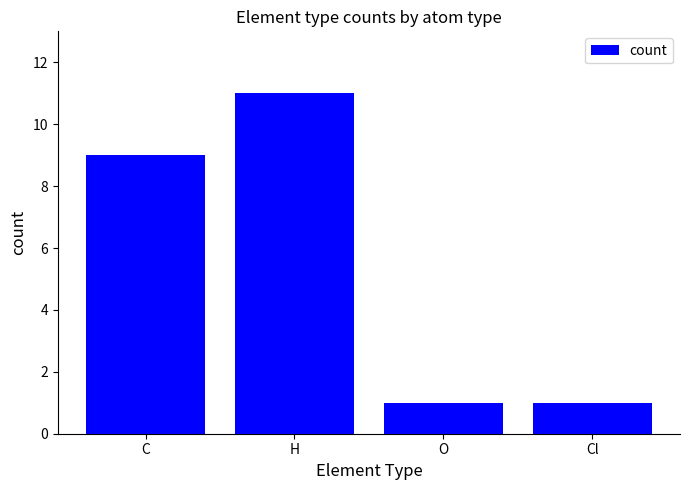

At which label is the value closest to 6?

C